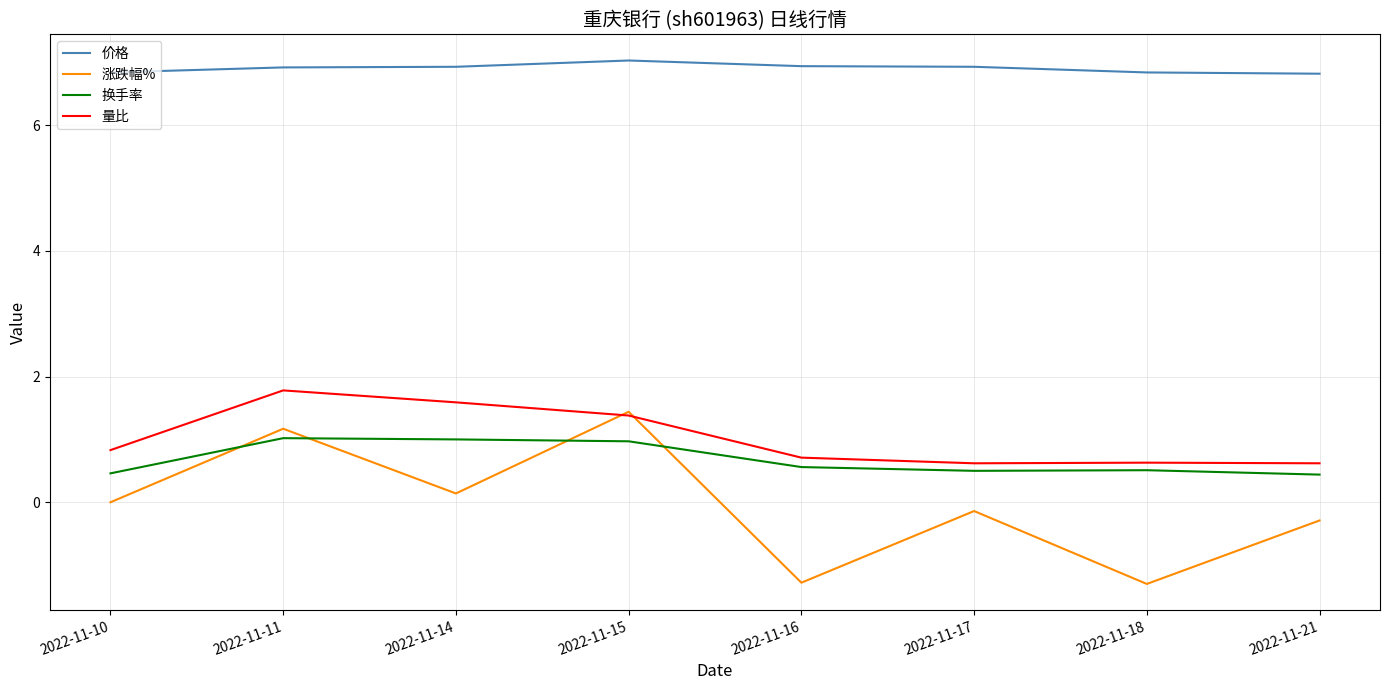

What is the greatest value displayed?

7.0